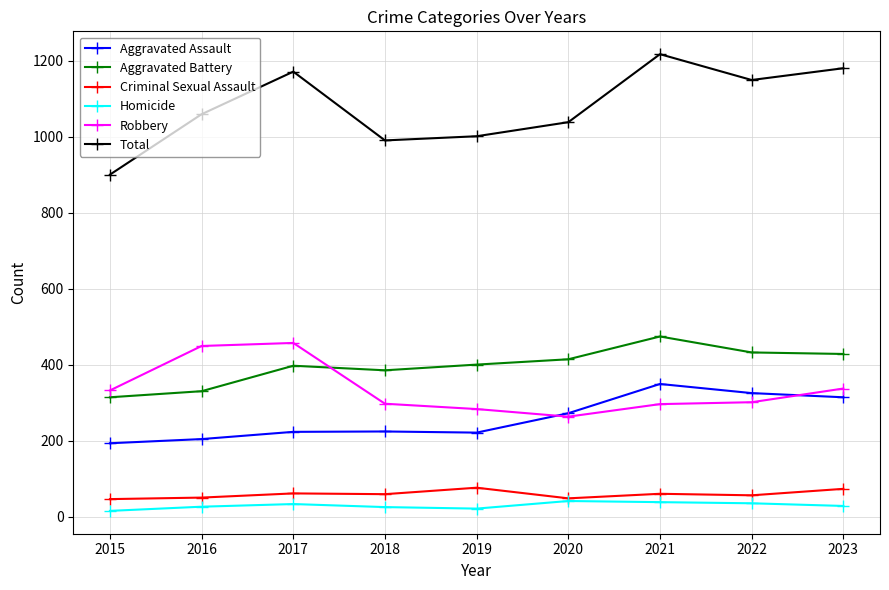

What is the difference between the Total values at 2021 and 2016?

158